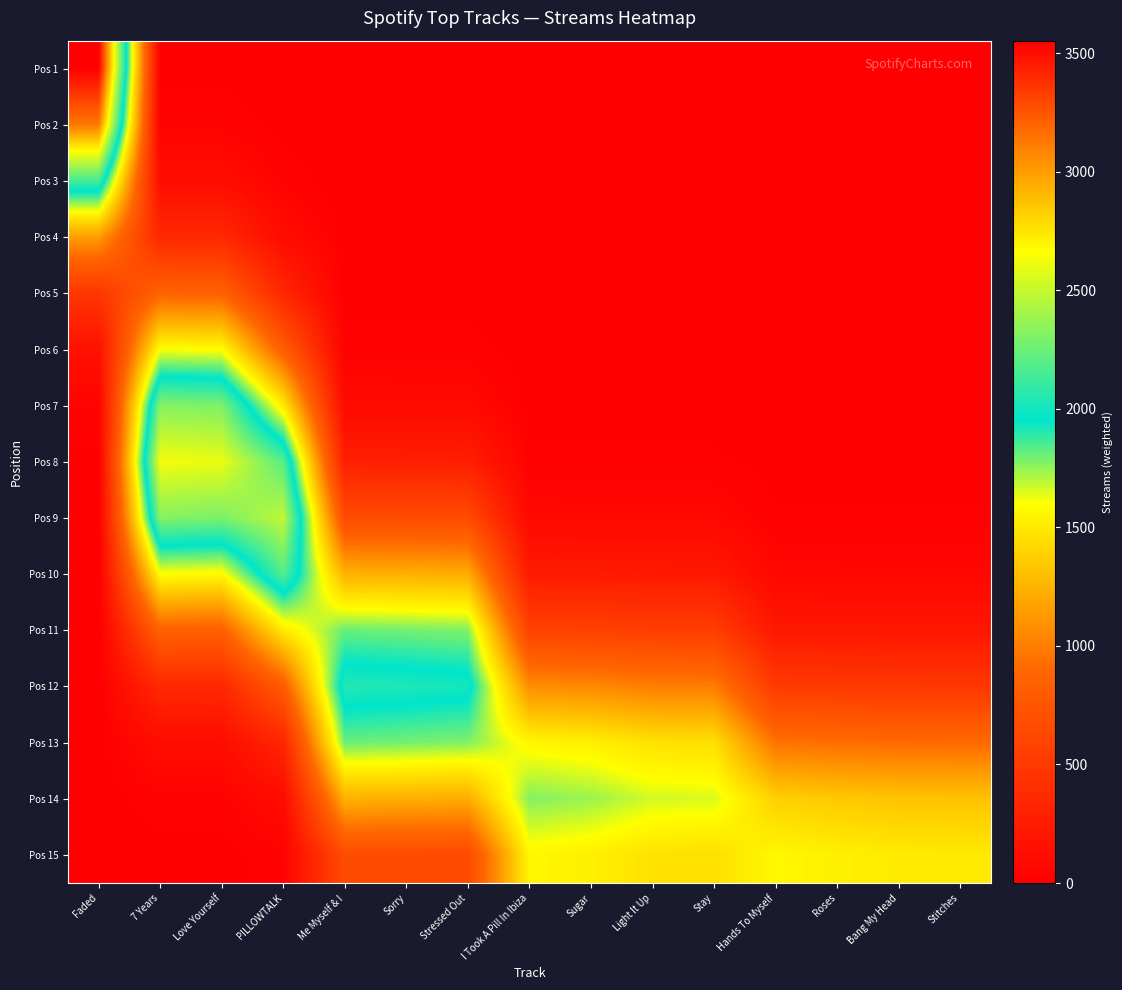

Rank the series at 7 Years from lowest to highest value.

Pos 1, Pos 15, Pos 2, Pos 14, Pos 3, Pos 13, Pos 4, Pos 12, Pos 5, Pos 11, Pos 6, Pos 10, Pos 7, Pos 9, Pos 8